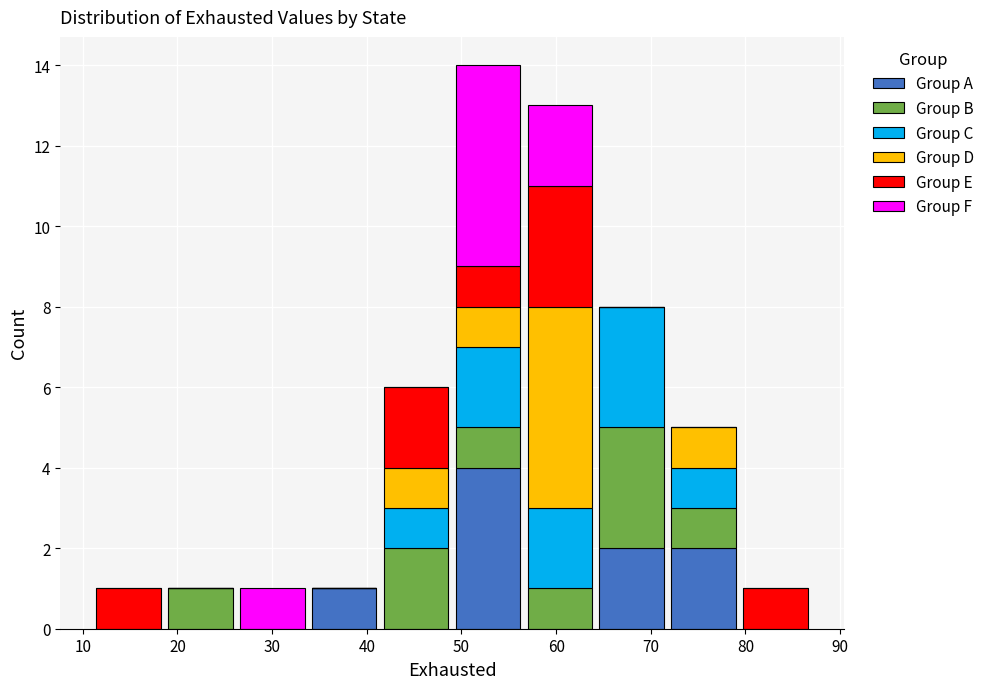

Reading left to right, transcribe this chart: for each stacked bar, give the range it covers on the x-axis and its total height. Neither the bar edges nor the heights are printed on the chart, so give them approximately, as read against the axes.

11.0 to 18.6: 1
18.6 to 26.2: 1
26.2 to 33.8: 1
33.8 to 41.4: 1
41.4 to 49.0: 6
49.0 to 56.6: 14
56.6 to 64.2: 13
64.2 to 71.8: 8
71.8 to 79.4: 5
79.4 to 87.0: 1